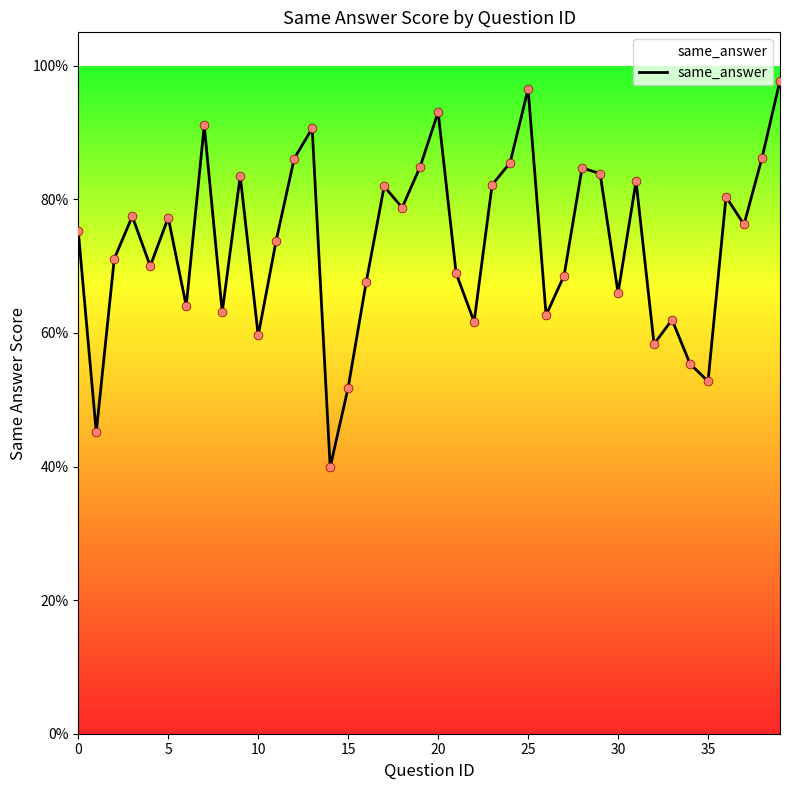

Does the chart have visible grid lines?

No